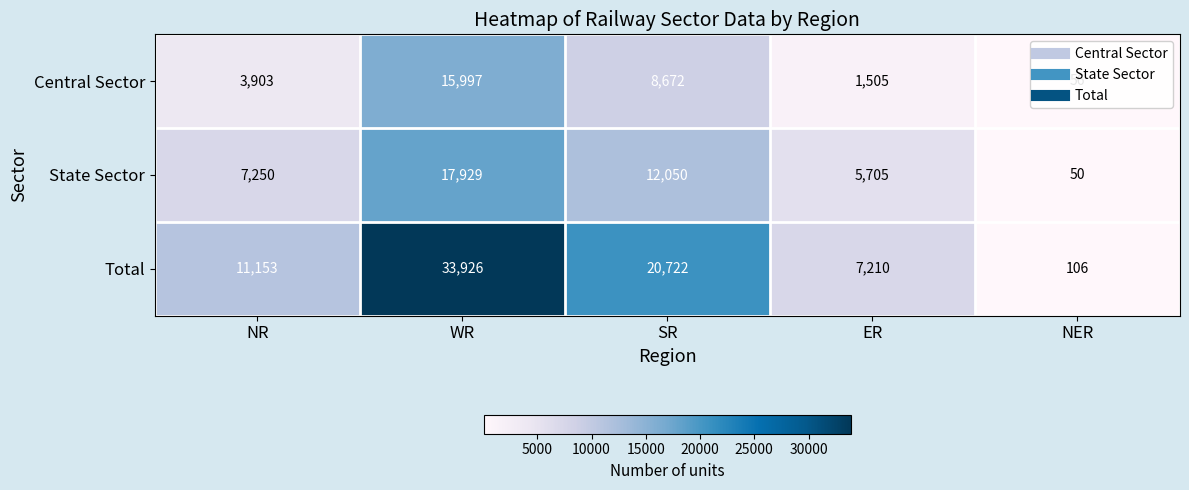

What is the sum of all Central Sector values?

30133